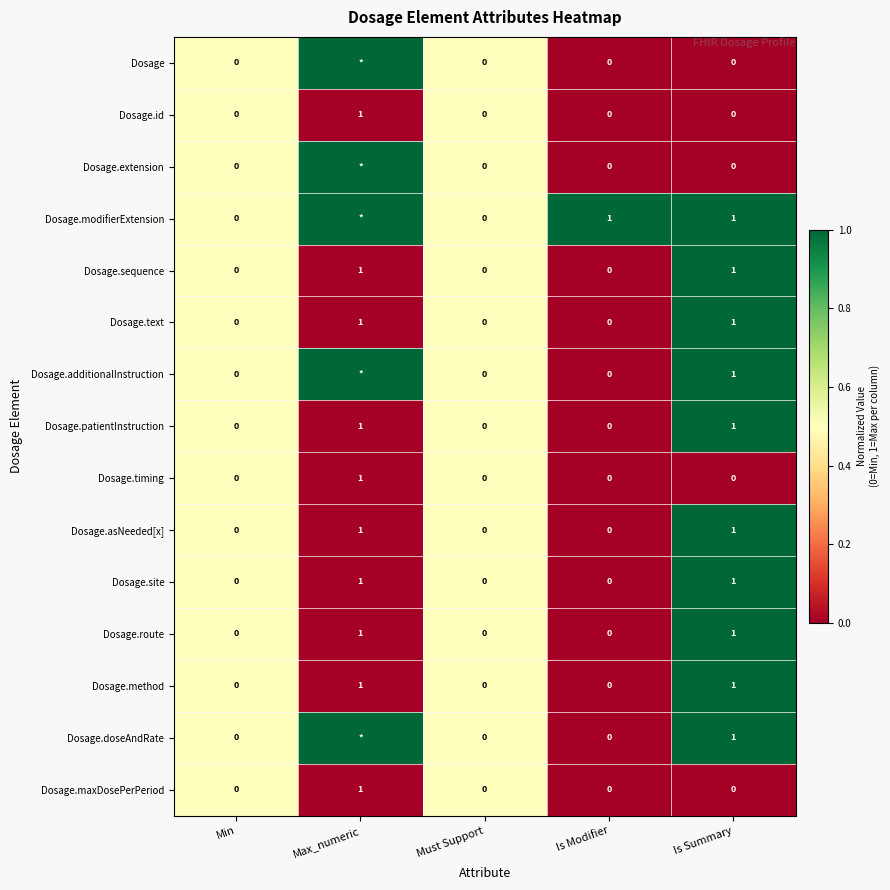

Which category has the highest value in the Dosage.maxDosePerPeriod series?

Max_numeric